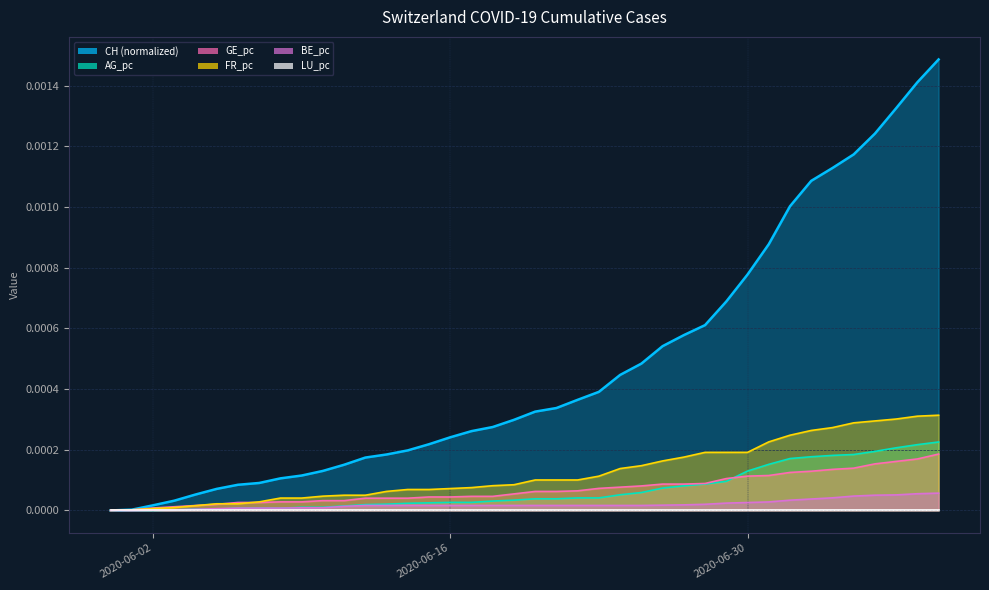

Which series has the largest total across all categories?

CH